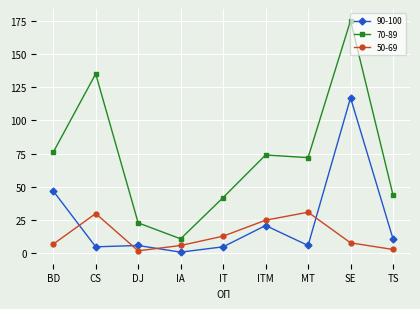

Where is the first local maximum for 50-69?

CS